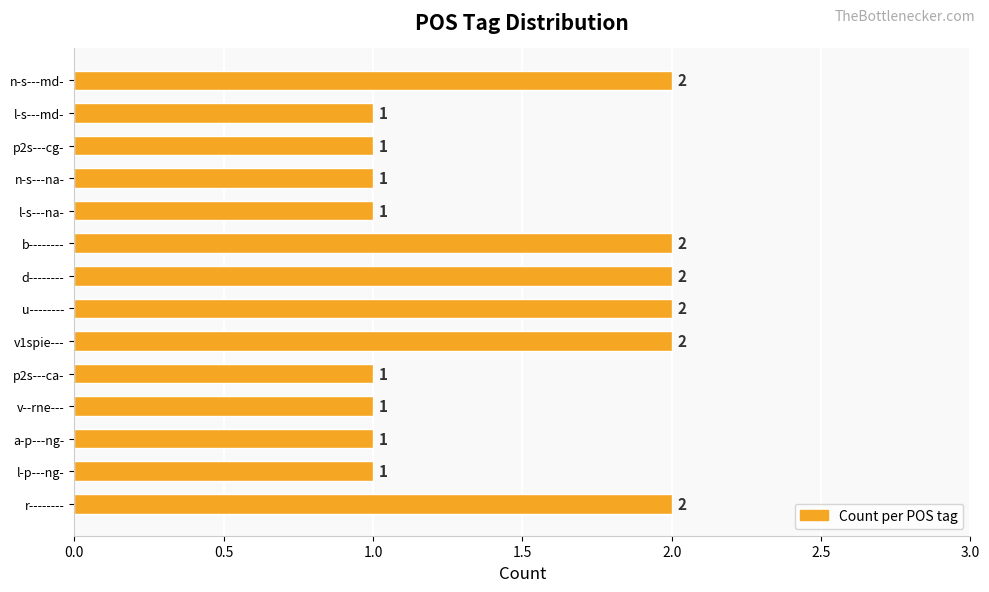

Count the number of data series in this chart.

1